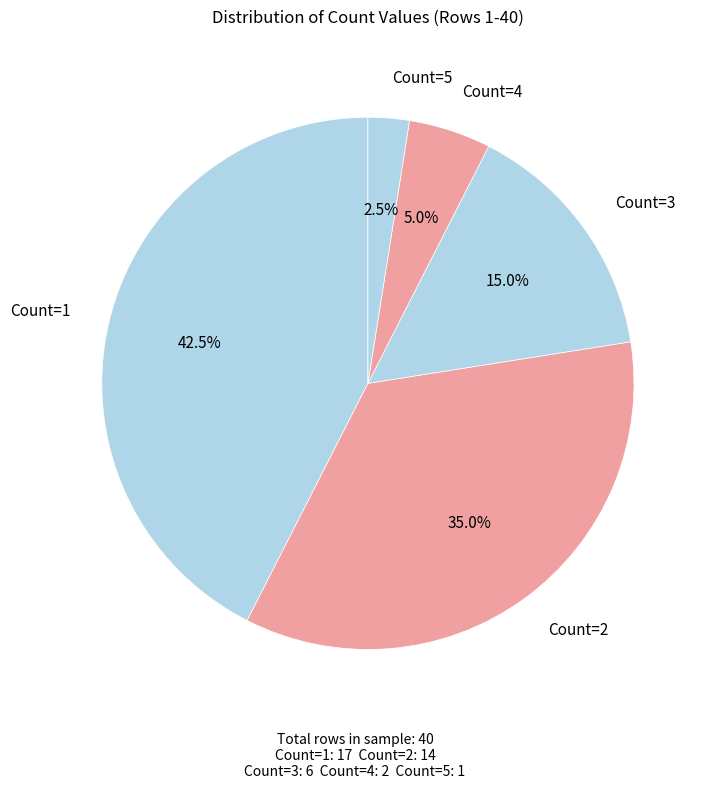

Which slice is the smallest?

Count=5